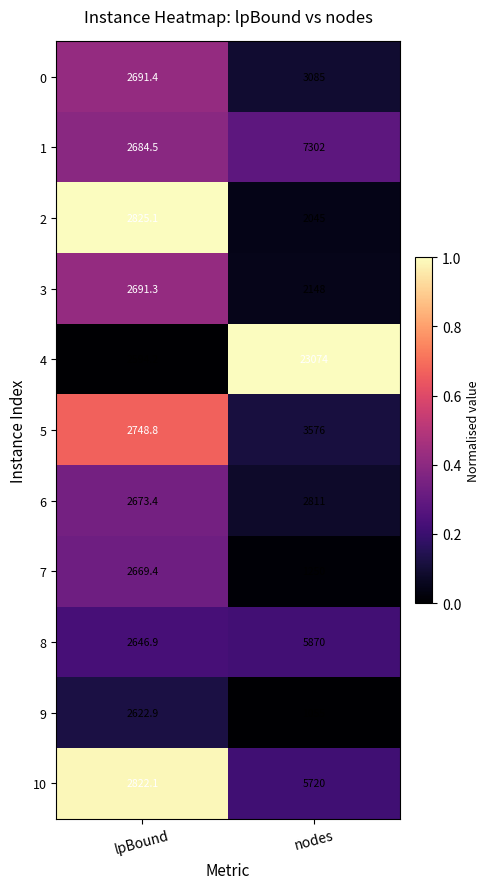

Which series has the largest range (max minus min)?

4